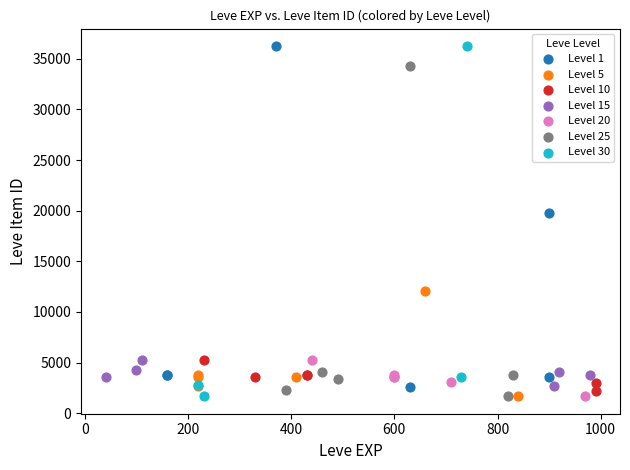

What are all the series names shown in the legend?

Level 1, Level 5, Level 10, Level 15, Level 20, Level 25, Level 30